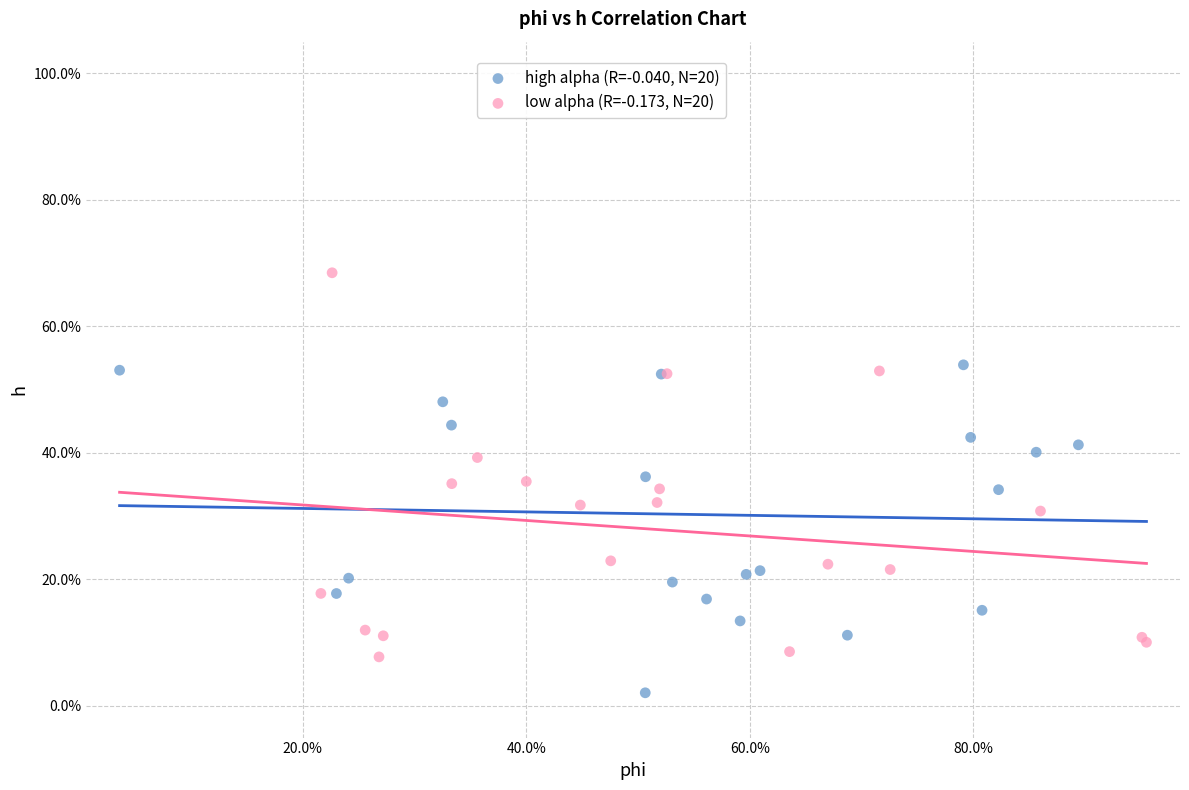

What are all the series names shown in the legend?

high alpha (R=-0.040, N=20), low alpha (R=-0.173, N=20)